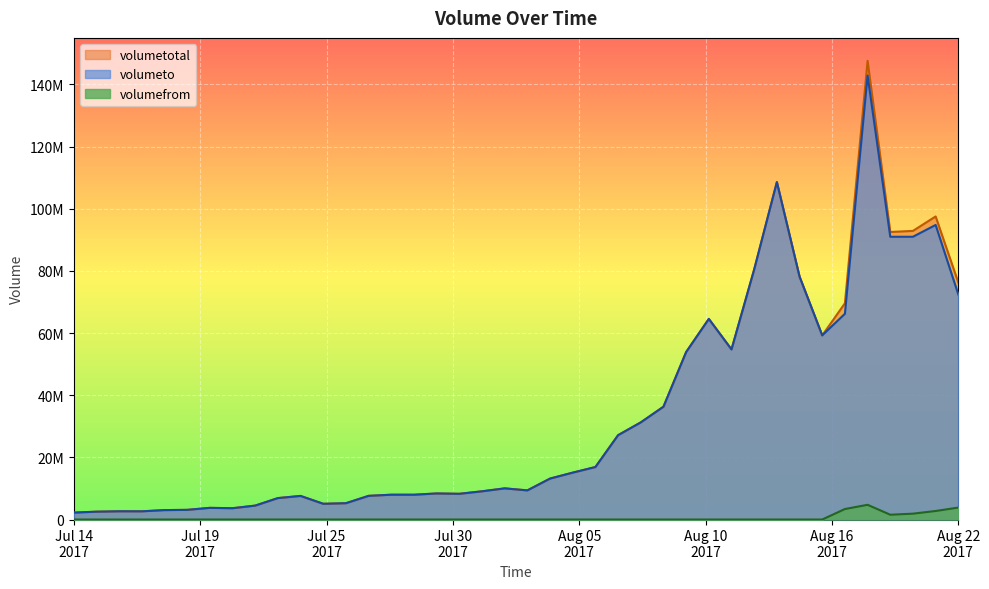

Which series has the widest spread of values?

volumetotal